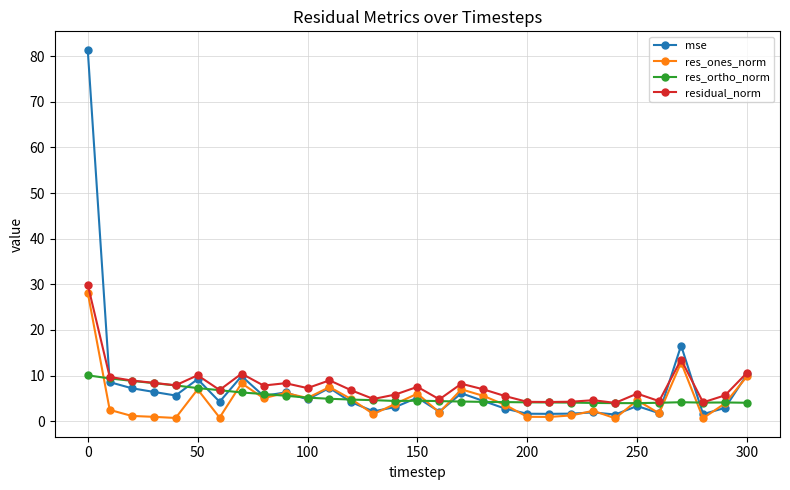

True or false: mse has more than 0 interior local peaks.

True